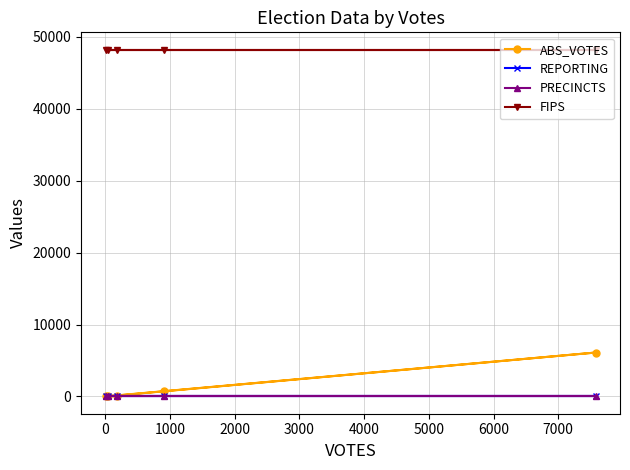

In ABS_VOTES, how many points are higher than both neighbors (excluding endpoints)?

1